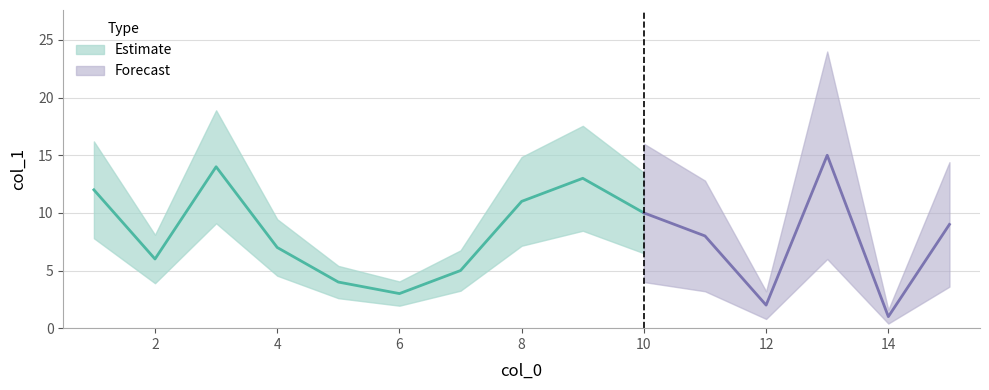

Approximately how many times larger is the value at 7 compared to 13?

0.3